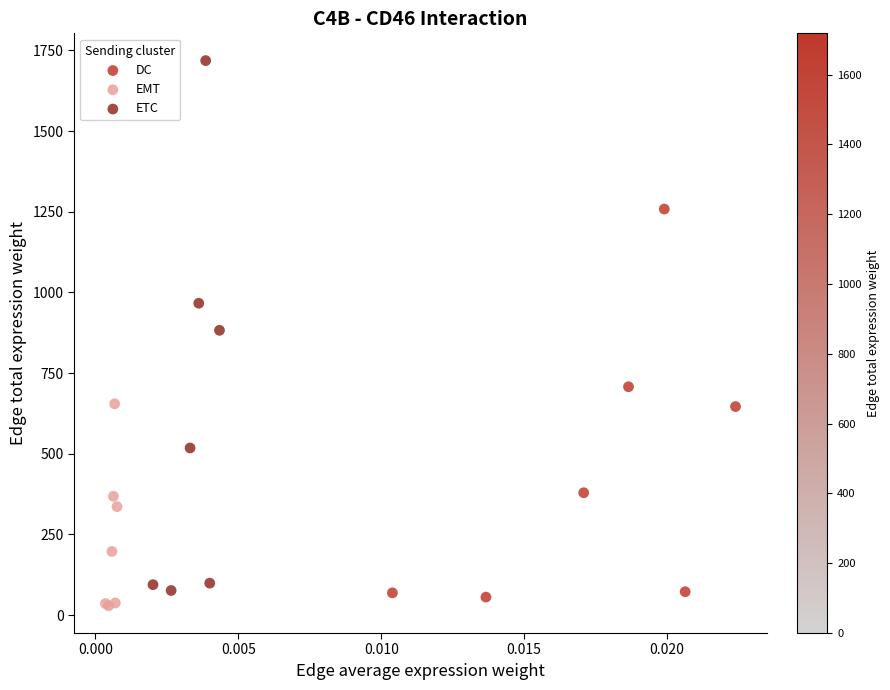

Which series reaches the maximum Y coordinate?

ETC